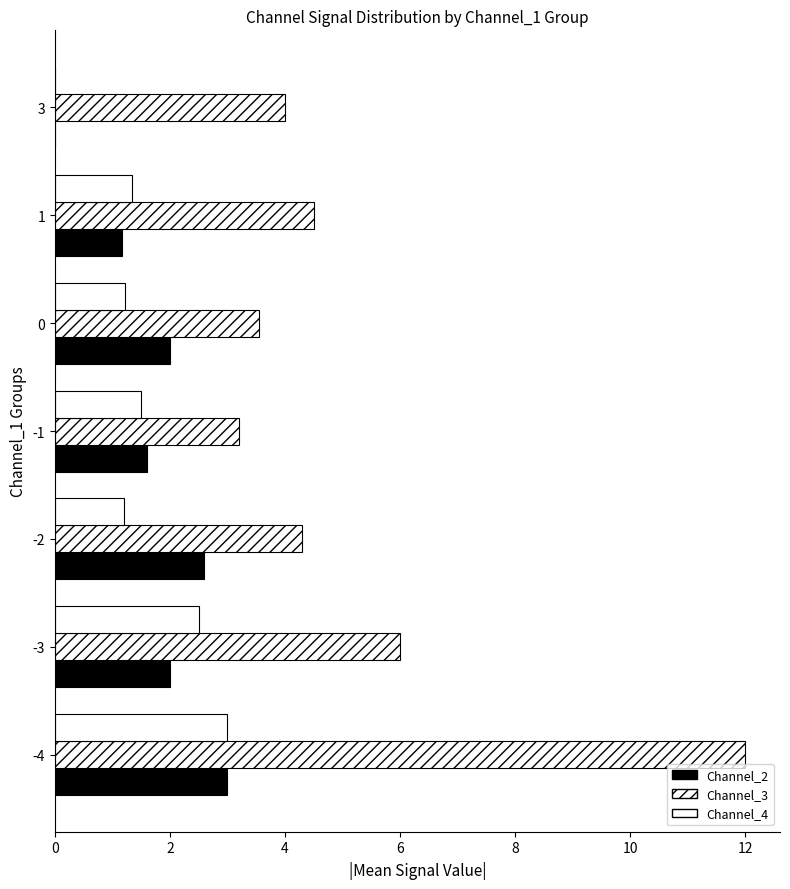

How many positive values does the Channel_2 series have?

6